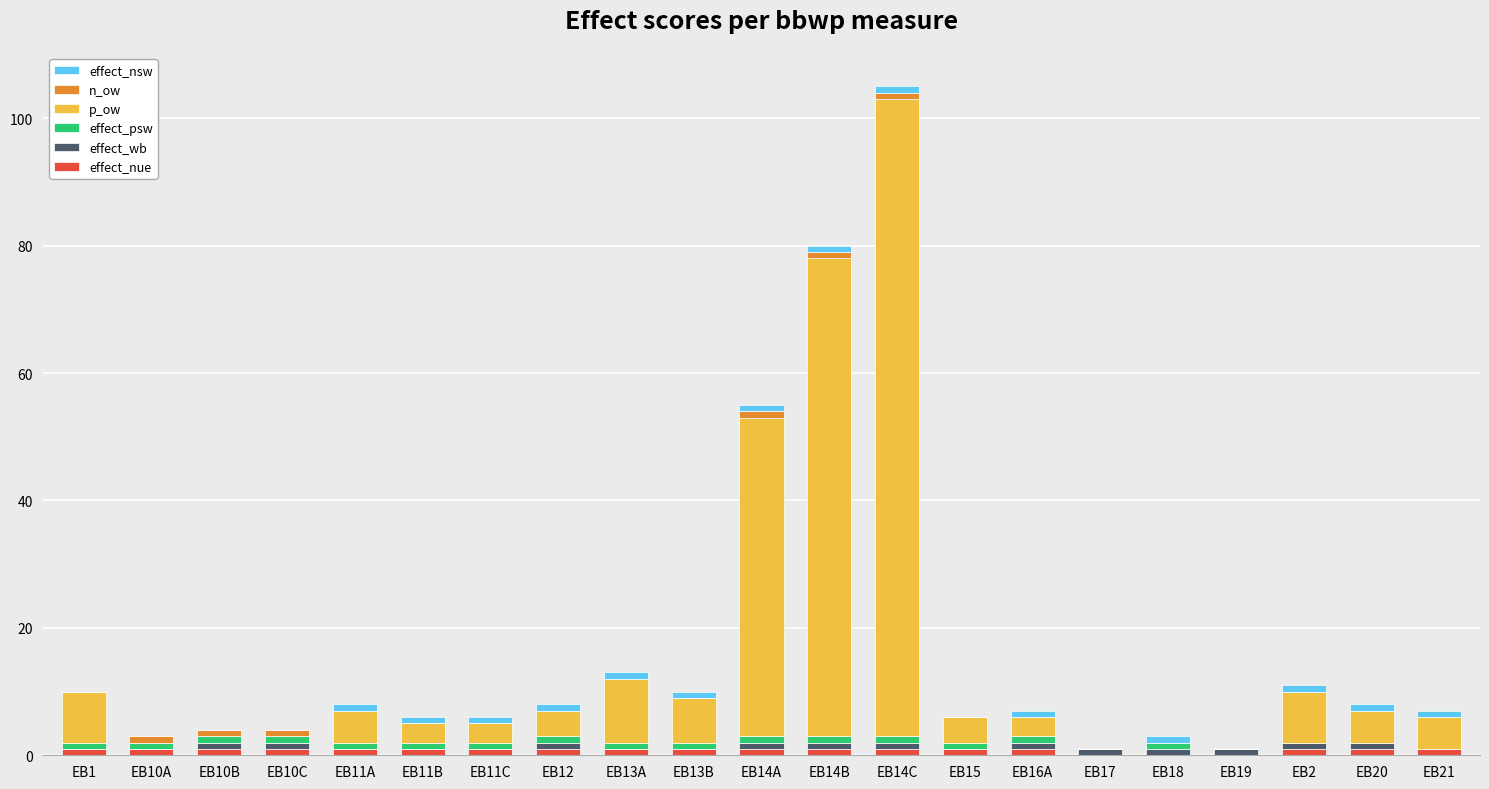

Does the chart contain stacked bars?

Yes